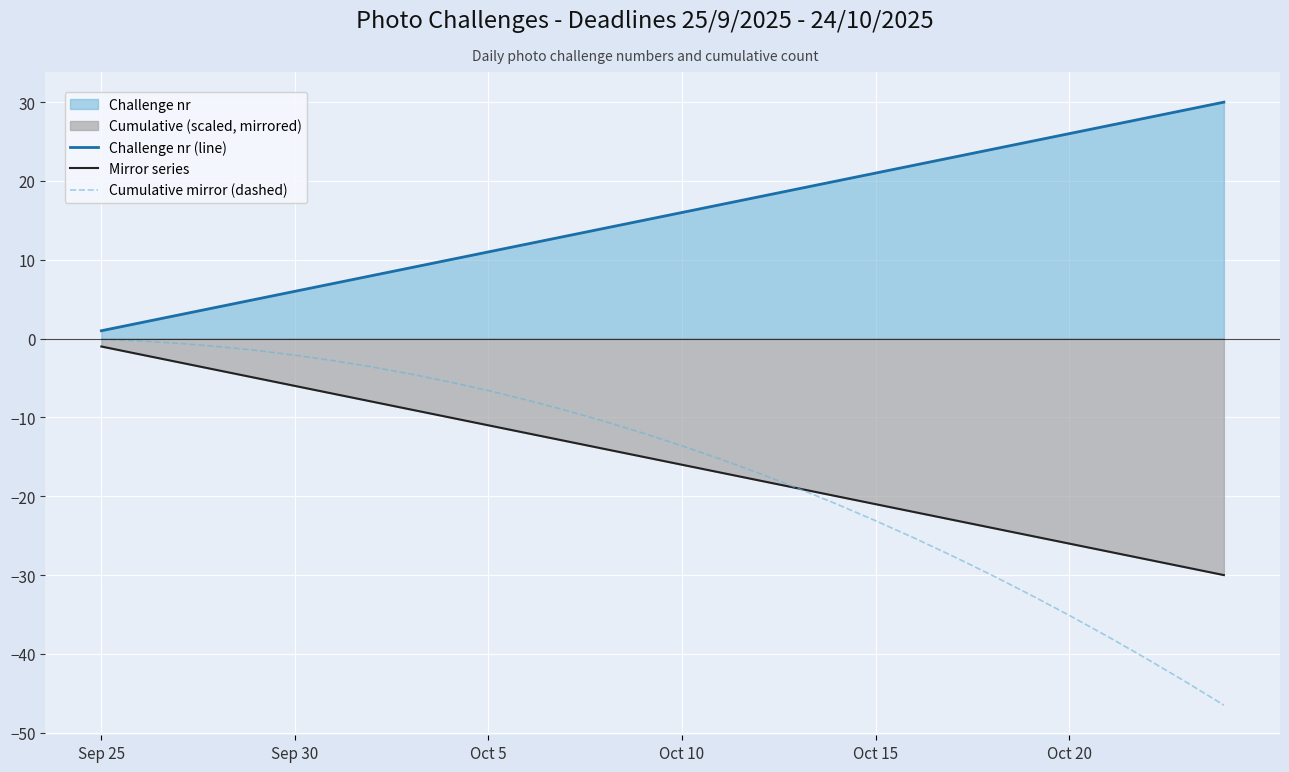

What is the minimum value for Cumulative mirror (dashed)?

-46.5